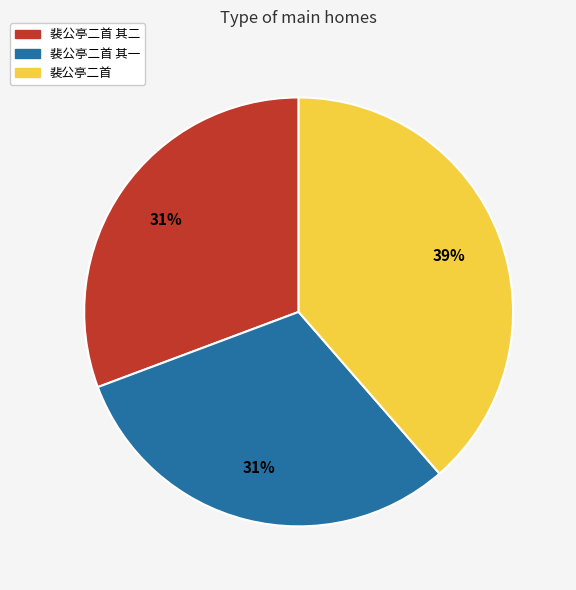

Is there any slice that represents more than half of the pie?

No